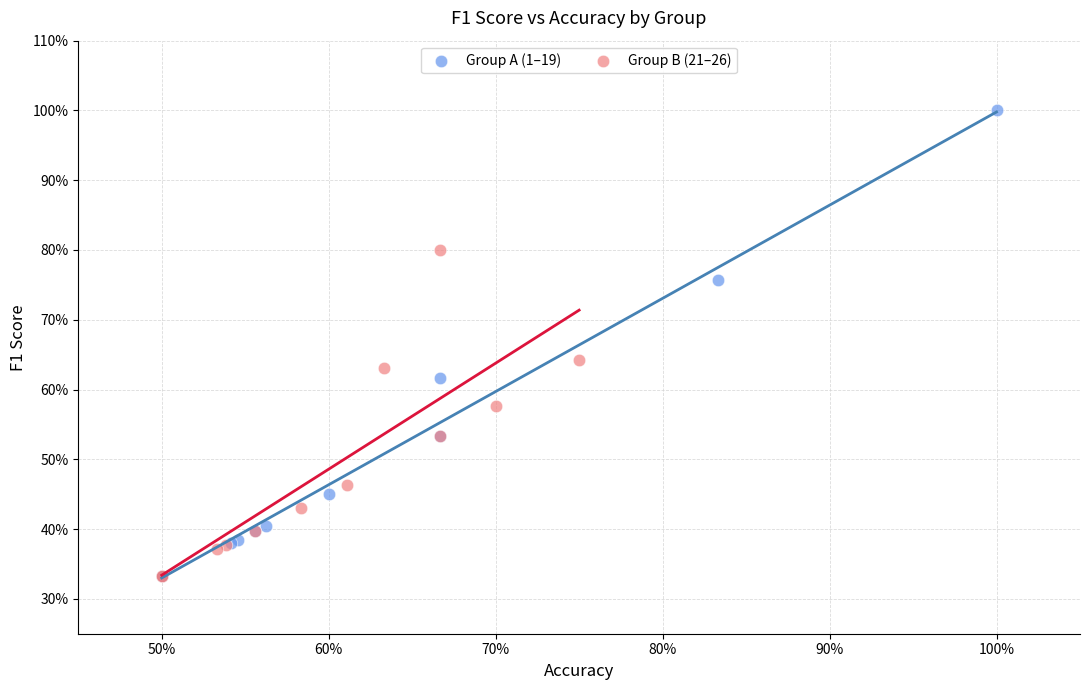

What are all the series names shown in the legend?

Group A (1–19), Group B (21–26)